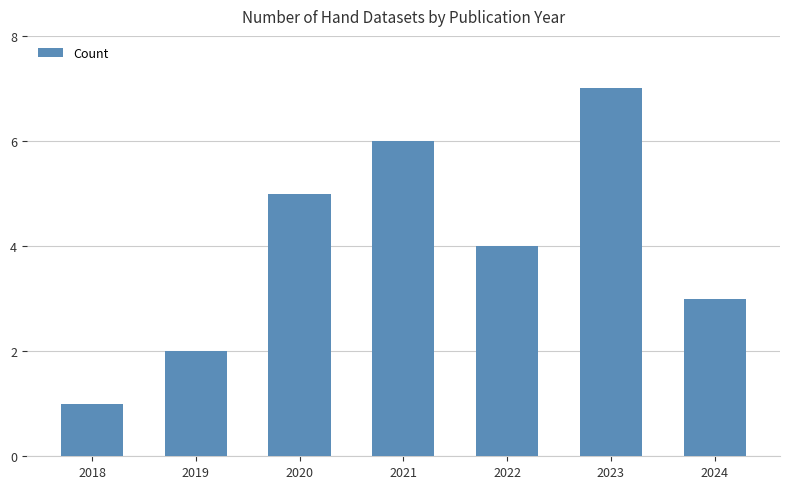

At which label is the value closest to 4?

2022